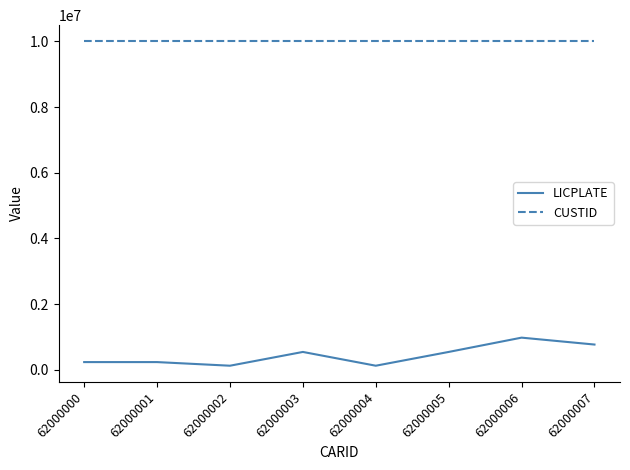

List the series in order of their peak value, highest first.

CUSTID, LICPLATE